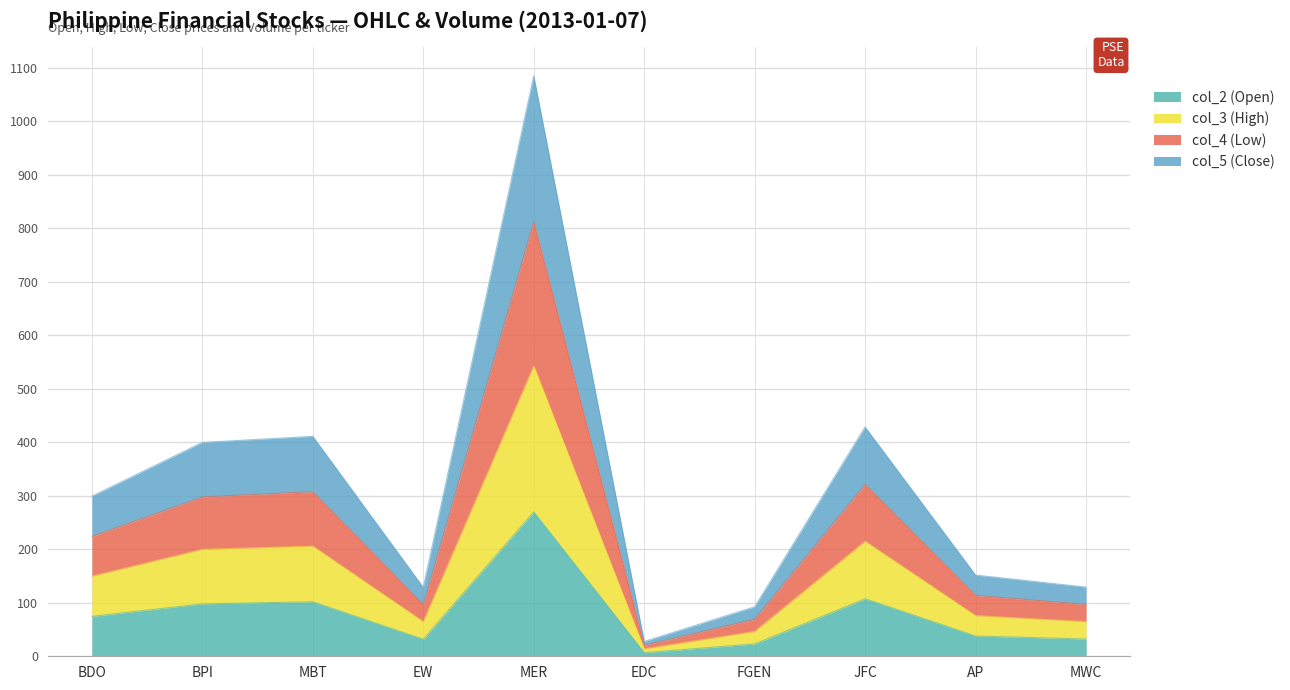

Where does the col_5 (Close) series first go above 149?

BDO